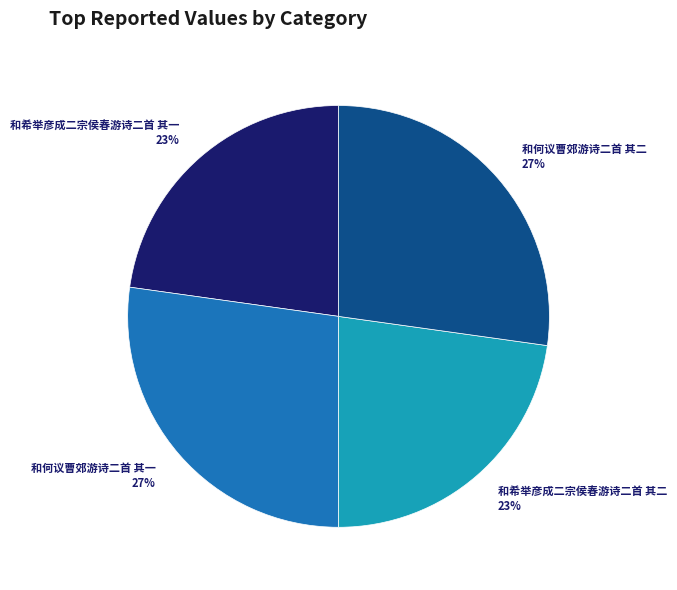

What percentage is the 和何议曹郊游诗二首 其一 slice, to the nearest percent?

27%